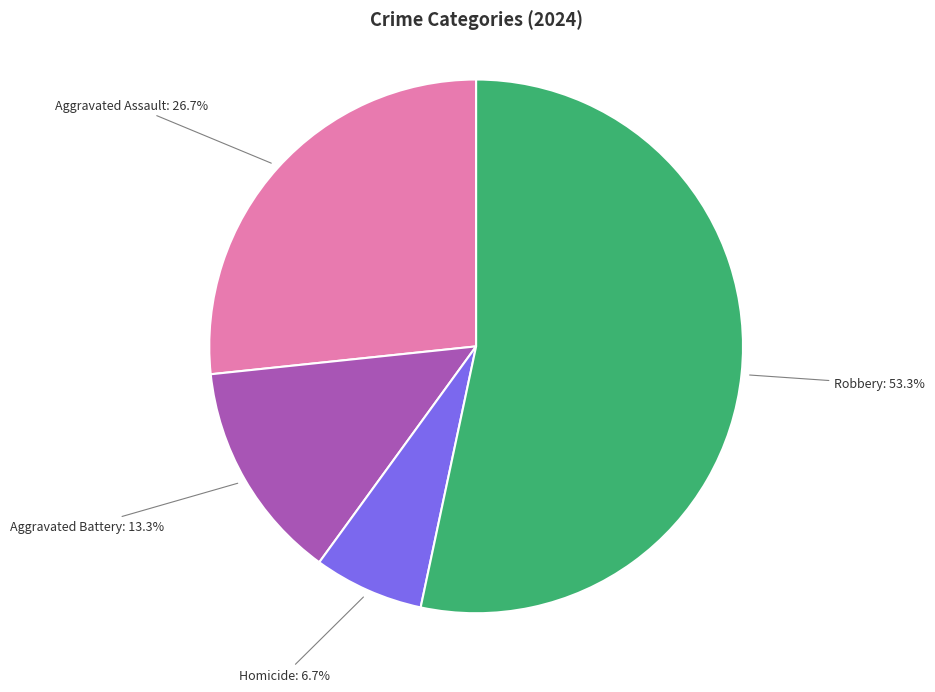

To the nearest percent, what is the combined percentage of Aggravated Assault and Homicide?

33%